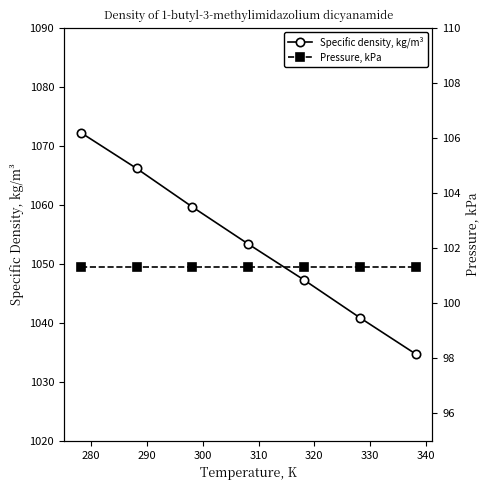

What is the maximum value for Specific density, kg/m³?

1072.2